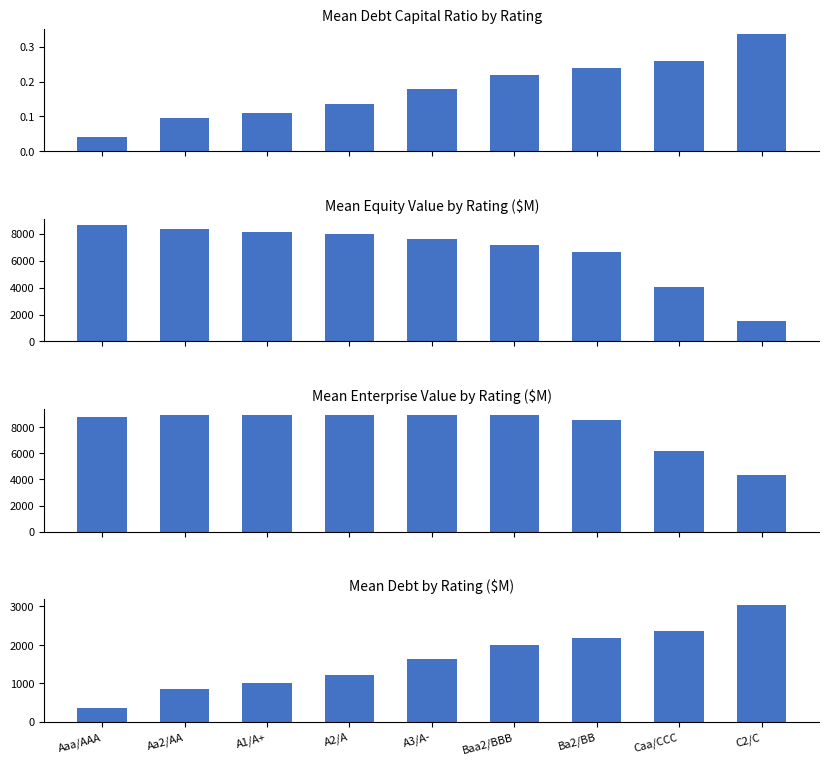

What is the sum of the Mean Equity Value by Rating ($M) values at Caa/CCC and Aa2/AA?

12402.3